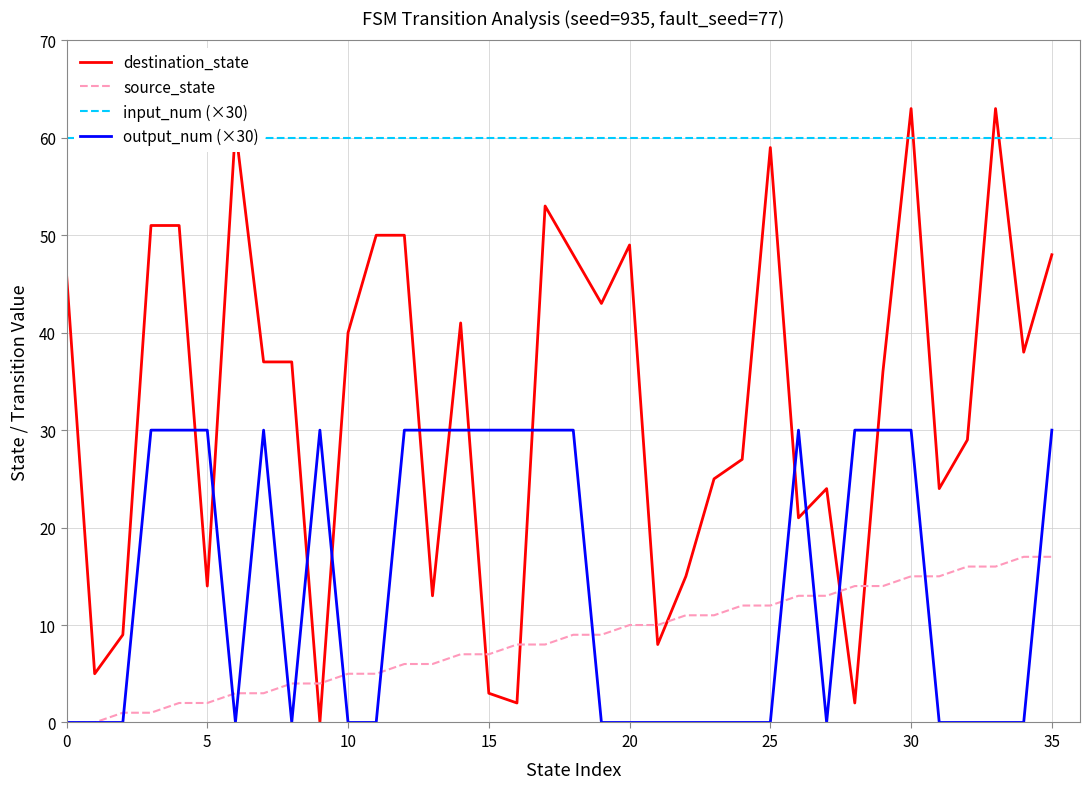

True or false: input_num (×30) has more than 0 points higher than both neighbors.

False